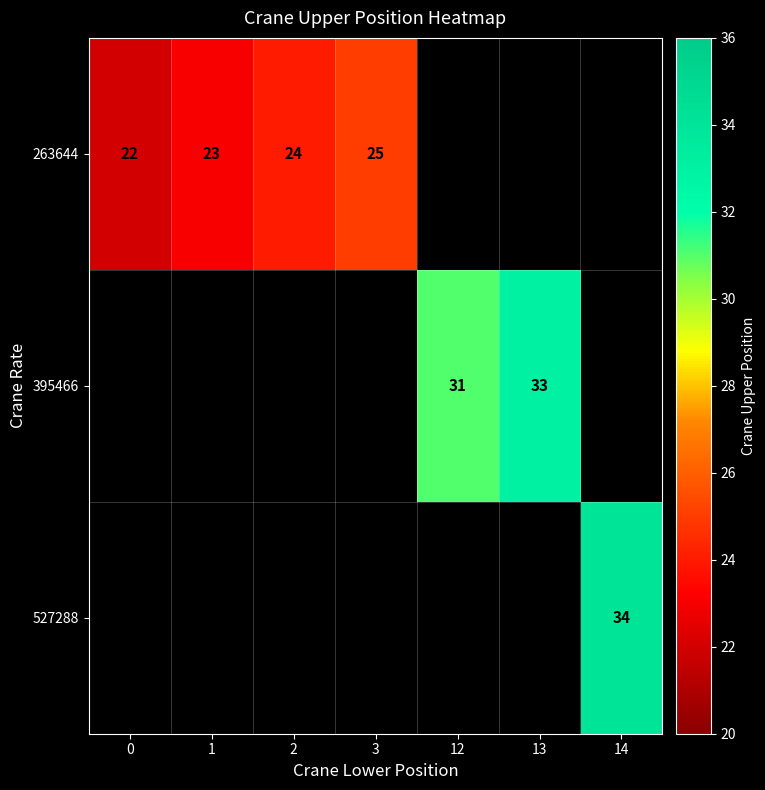

True or false: 263644 has a value of 24 at 2.

True